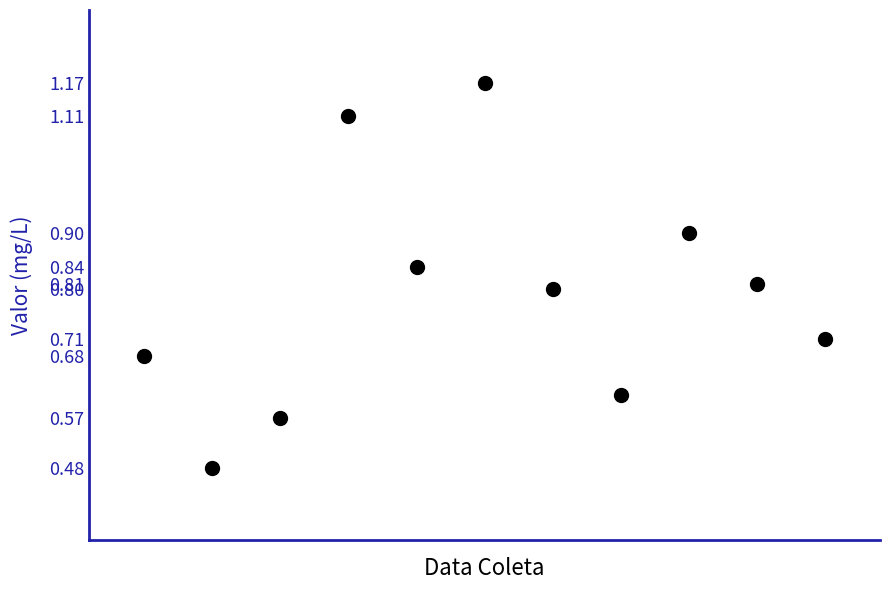

How many points are shown in the scatter plot?

11